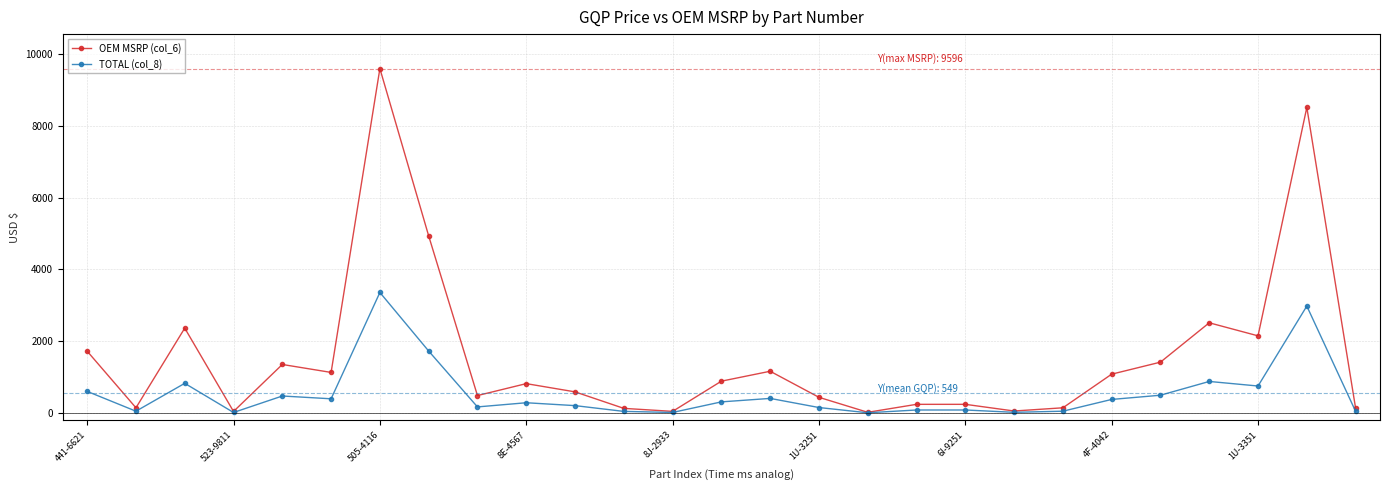

Which series has the largest total across all categories?

OEM MSRP (col_6)